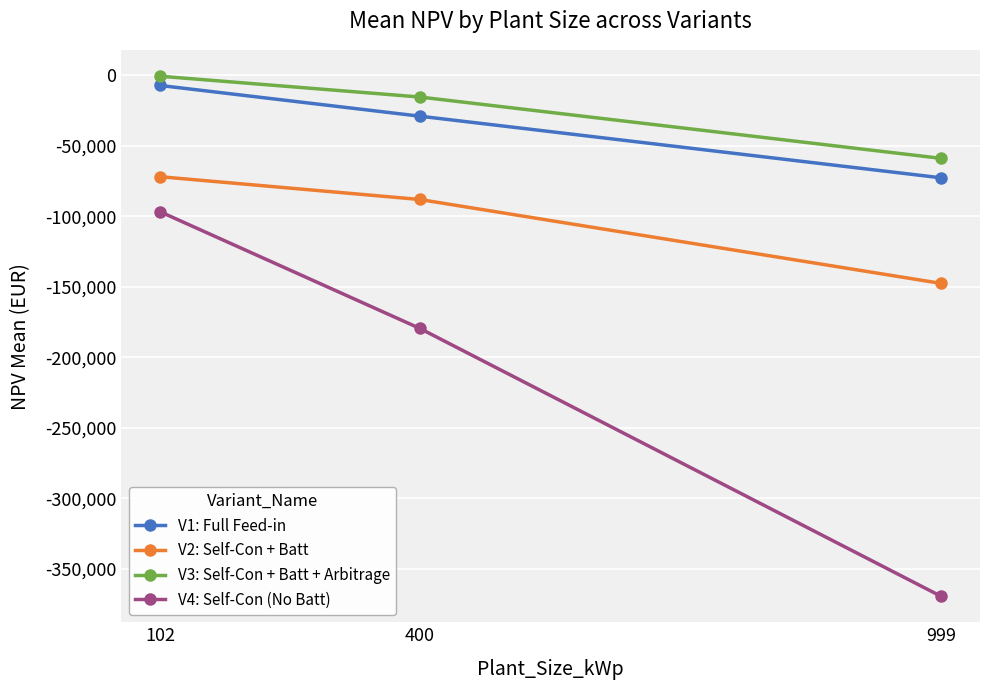

Reading right to left, transcribe all the data shown in this chart.

V1: Full Feed-in: -72832.4	-29162.1	-7436.3
V2: Self-Con + Batt: -147640.0	-88188.4	-72074.2
V3: Self-Con + Batt + Arbitrage: -59049.4	-15590.4	-879.4
V4: Self-Con (No Batt): -369287.2	-179453.3	-96893.4